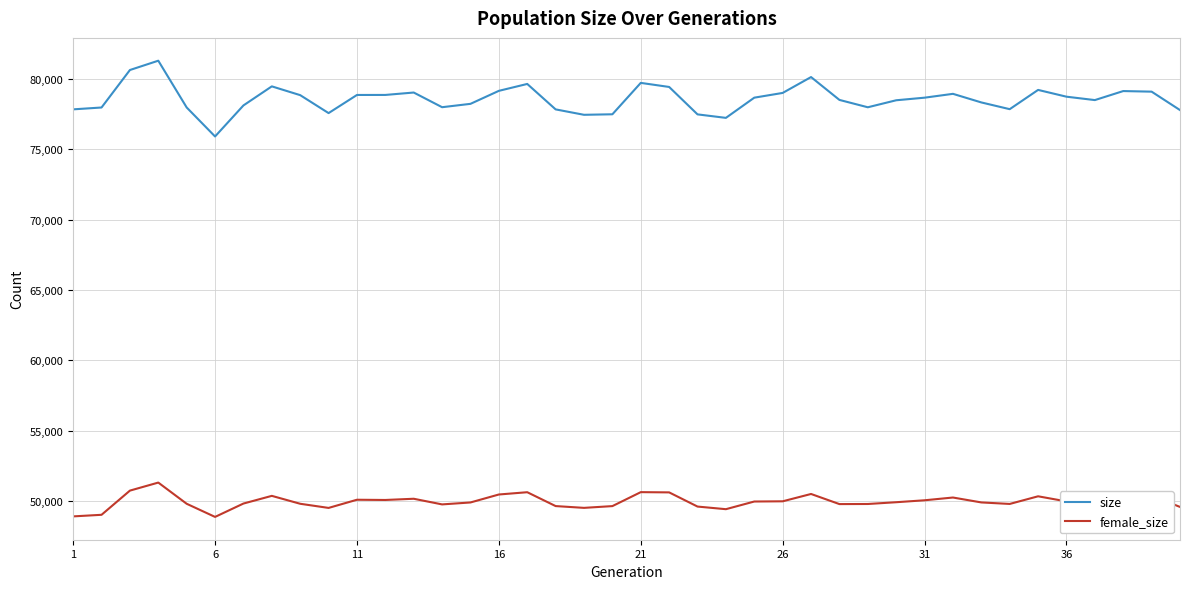

What is the difference between the maximum and minimum values in the female_size series?

2440